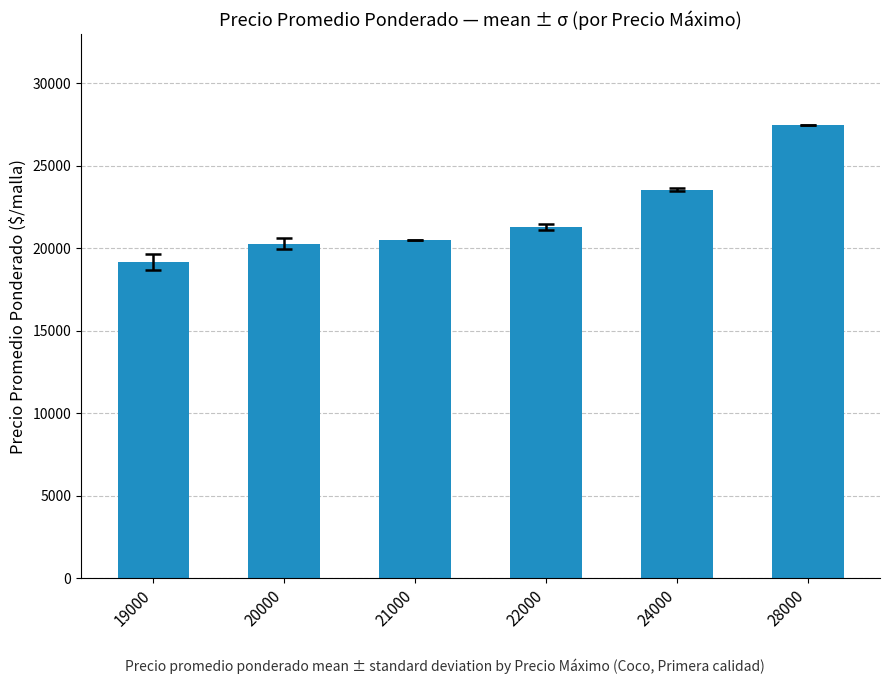

What is the value of the 3rd bar from the left?

20500.0